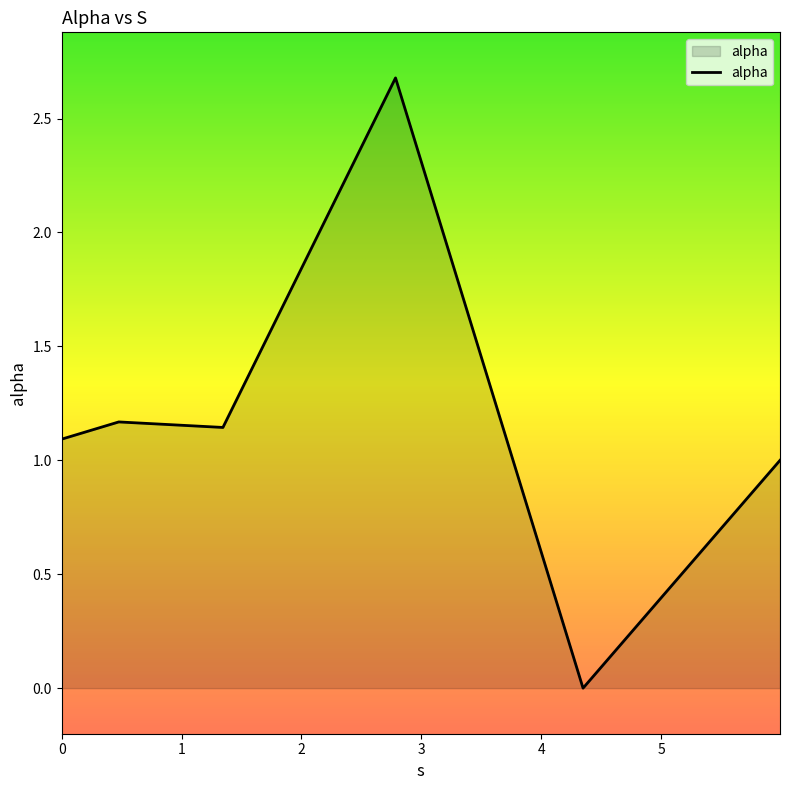

True or false: there are more than 2 points higher than both neighbors.

False